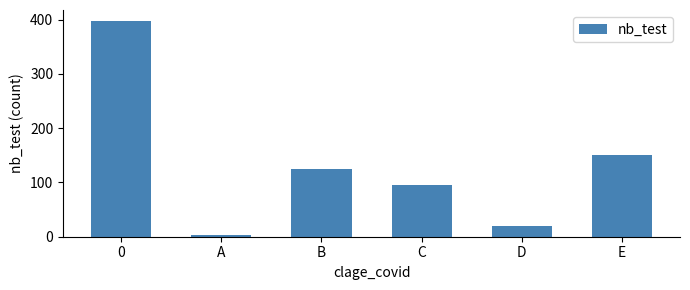

What is the average value?

132